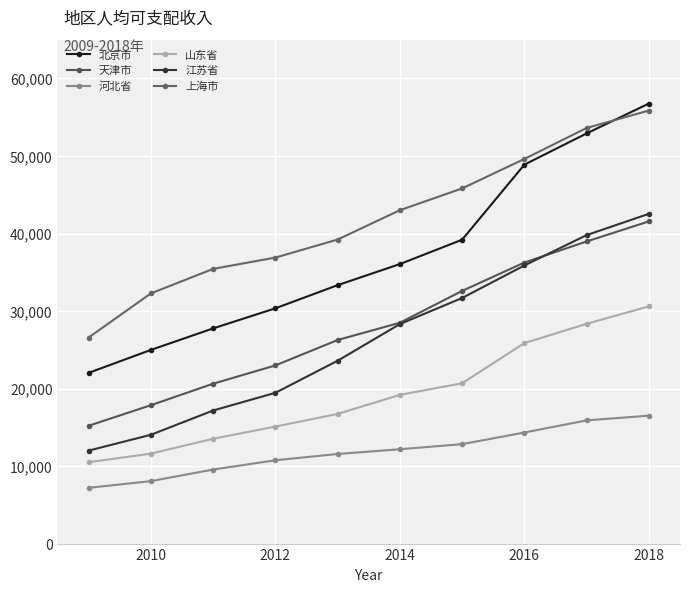

List the series in order of their peak value, highest first.

北京市, 上海市, 江苏省, 天津市, 山东省, 河北省